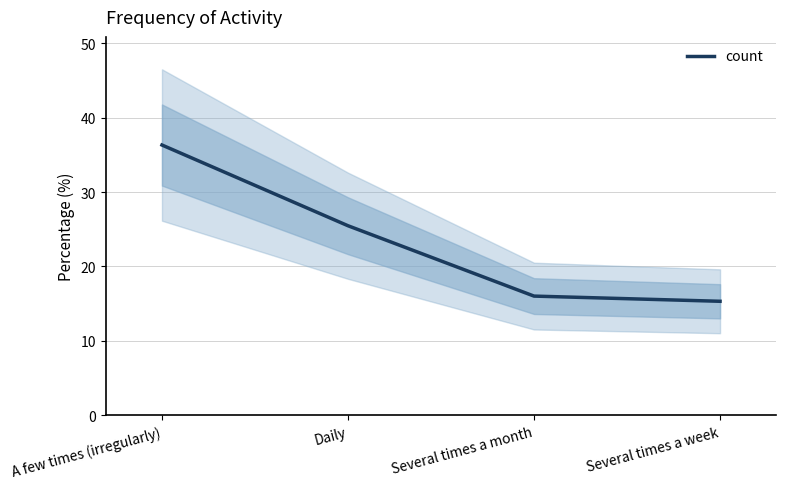

What is the approximate value at A few times (irregularly)?

36.3